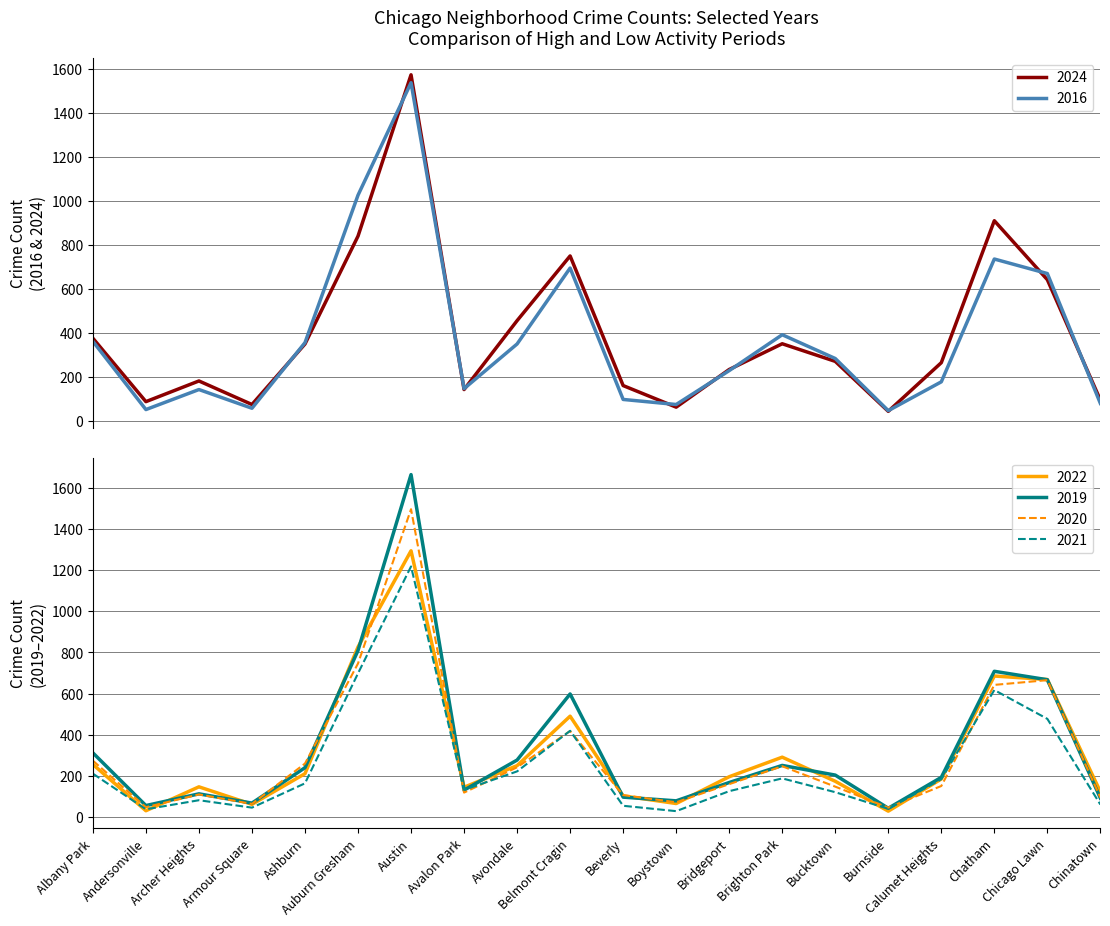

What value does the 2022 series have at Albany Park?

256